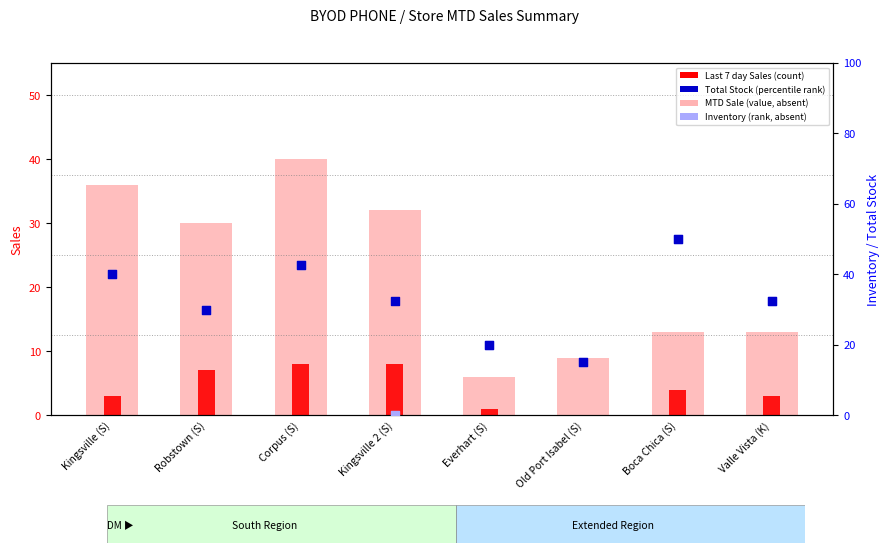

Which series contains the lowest Y value?

Last 7 day Sales (count)